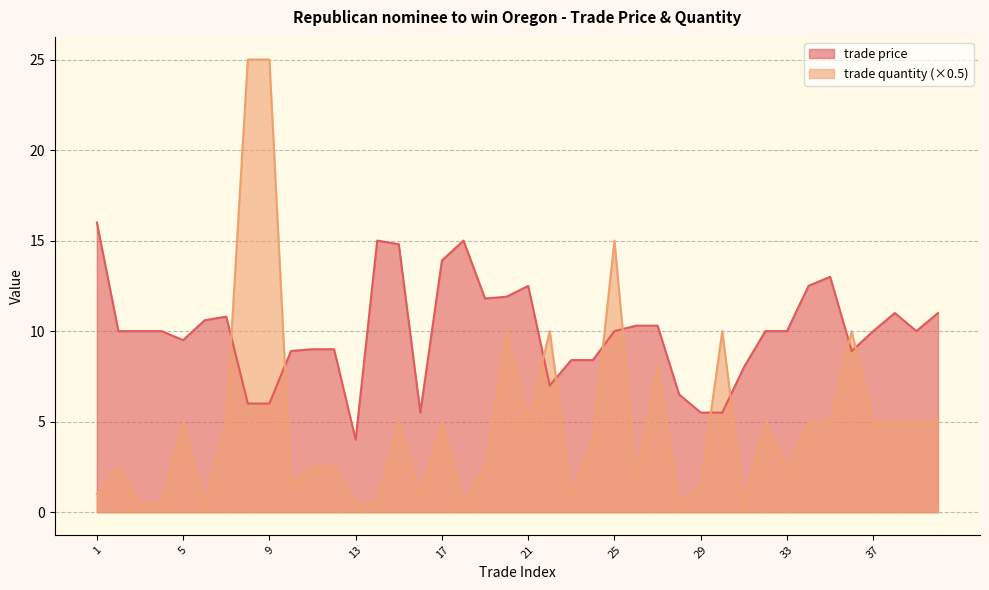

Reading left to right, extract all data points from this chart.

trade price: 1=16.0	2=10.0	3=10.0	4=10.0	5=9.5	6=10.6	7=10.8	8=6.0	9=6.0	10=8.9	11=9.0	12=9.0	13=4.0	14=15.0	15=14.8	16=5.5	17=13.9	18=15.0	19=11.8	20=11.9	21=12.5	22=7.0	23=8.4	24=8.4	25=10.0	26=10.3	27=10.3	28=6.5	29=5.5	30=5.5	31=8.0	32=10.0	33=10.0	34=12.5	35=13.0	36=8.9	37=10.0	38=11.0	39=10.0	40=11.0
trade quantity: 1=1.0	2=2.5	3=0.5	4=0.5	5=5.0	6=0.5	7=5.0	8=25.0	9=25.0	10=1.5	11=2.5	12=2.5	13=0.5	14=0.5	15=5.0	16=1.0	17=5.0	18=0.5	19=2.5	20=10.0	21=5.0	22=10.0	23=1.0	24=4.0	25=15.0	26=2.0	27=8.0	28=0.5	29=1.5	30=10.0	31=0.5	32=5.0	33=2.5	34=5.0	35=5.0	36=10.0	37=5.0	38=5.0	39=5.0	40=5.0